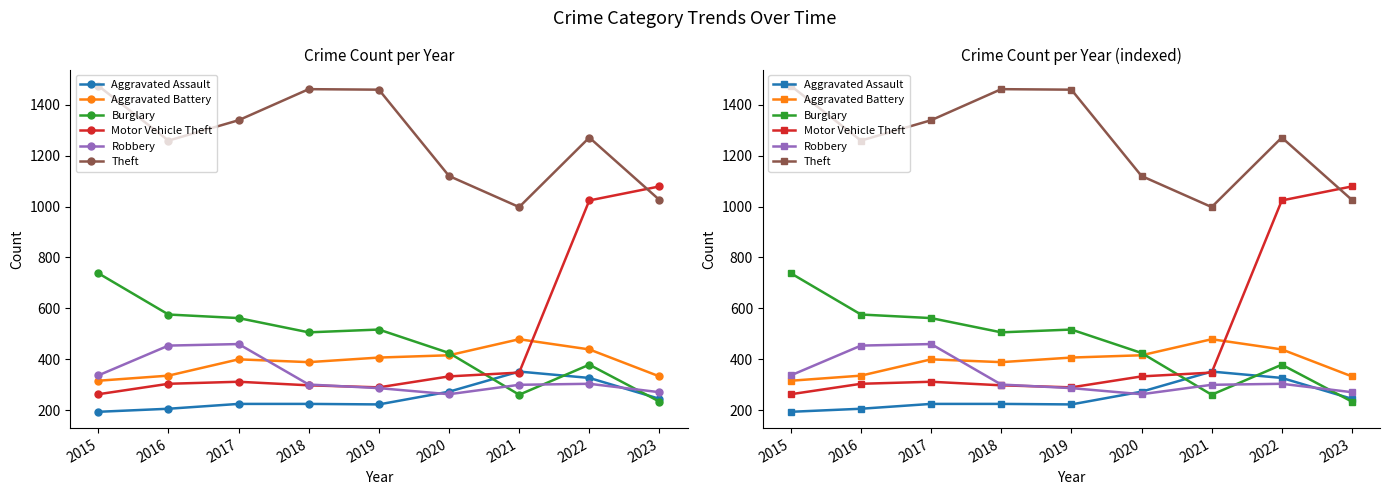

What is the maximum value shown in the chart?

1474